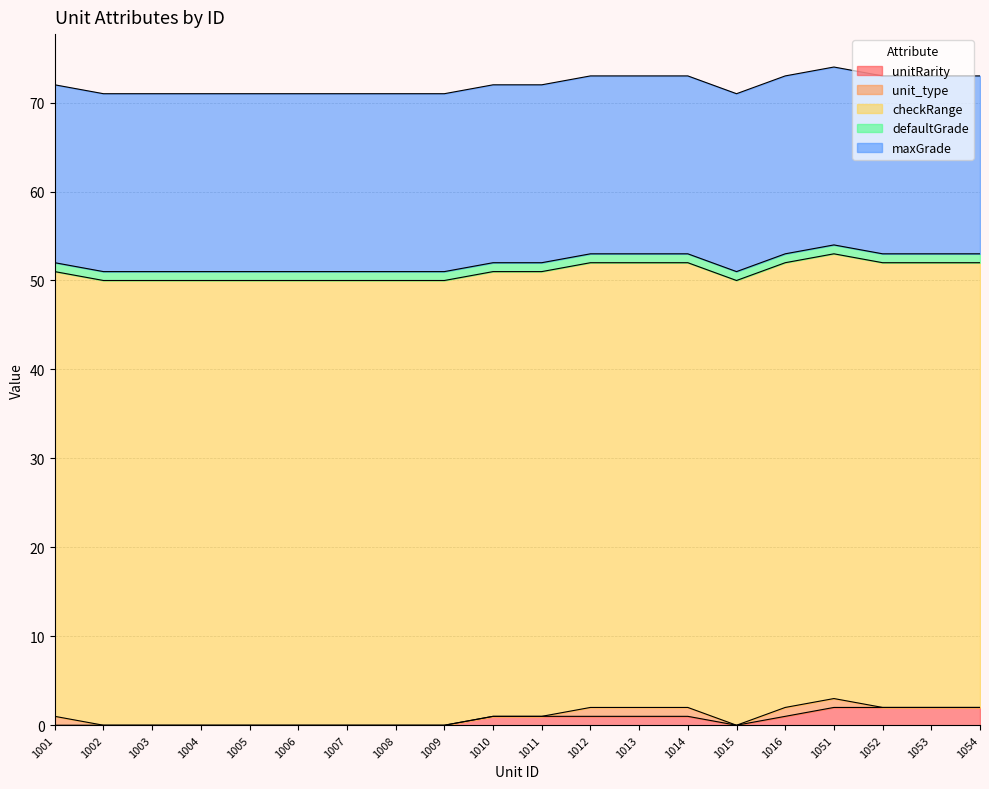

What is the spread (max minus min) of values at 1002?

50